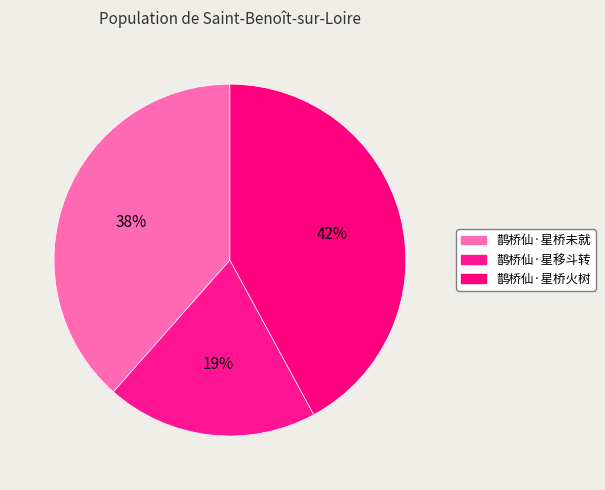

Rank the categories by value from highest to lowest.

鹊桥仙·星桥火树, 鹊桥仙·星桥未就, 鹊桥仙·星移斗转